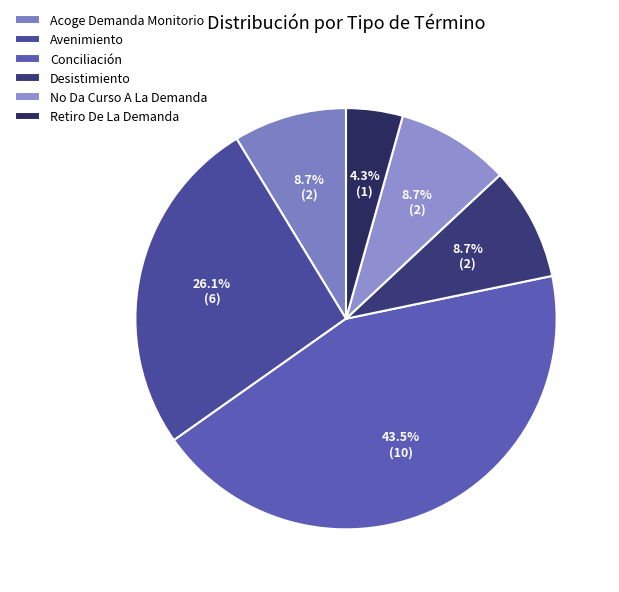

To the nearest percent, what is the combined percentage of Retiro De La Demanda and Desistimiento?

13%